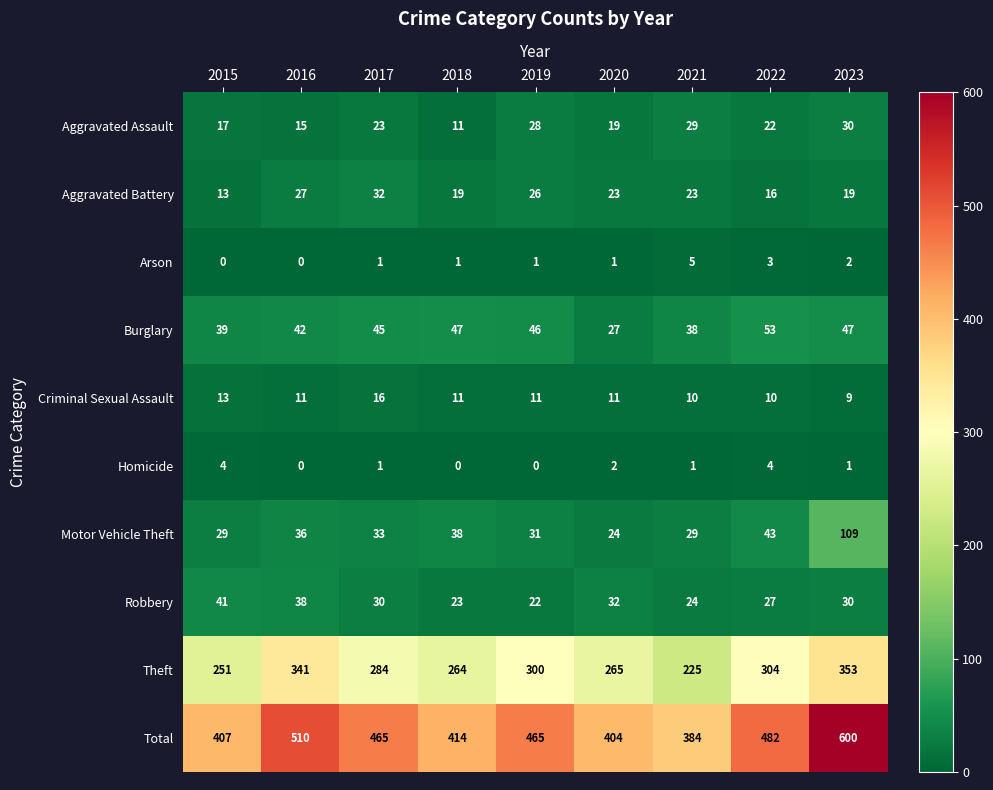

How many series are shown in this chart?

10